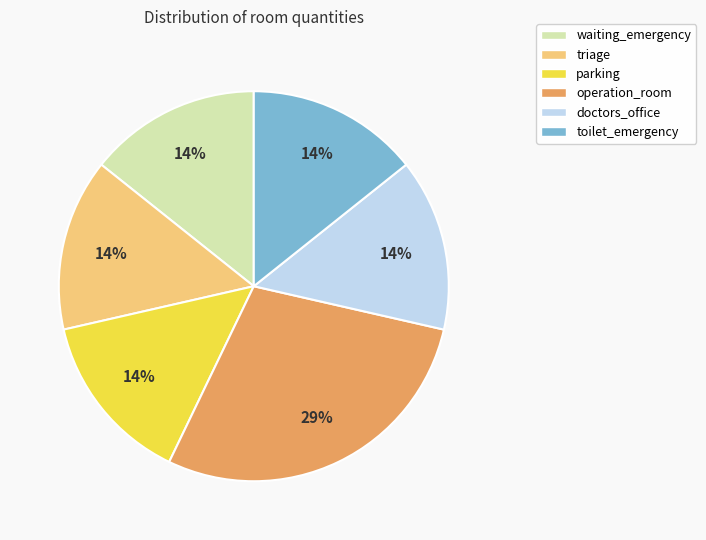

What percentage is the toilet_emergency slice, to the nearest percent?

14%